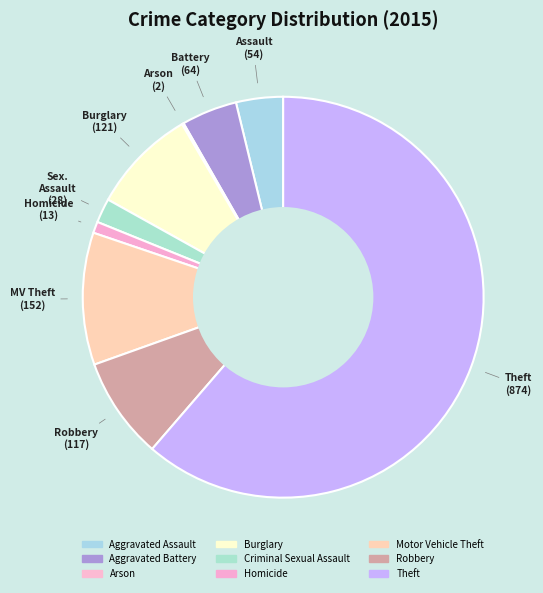

To the nearest percent, what is the combined percentage of Aggravated Assault and Theft?

65%